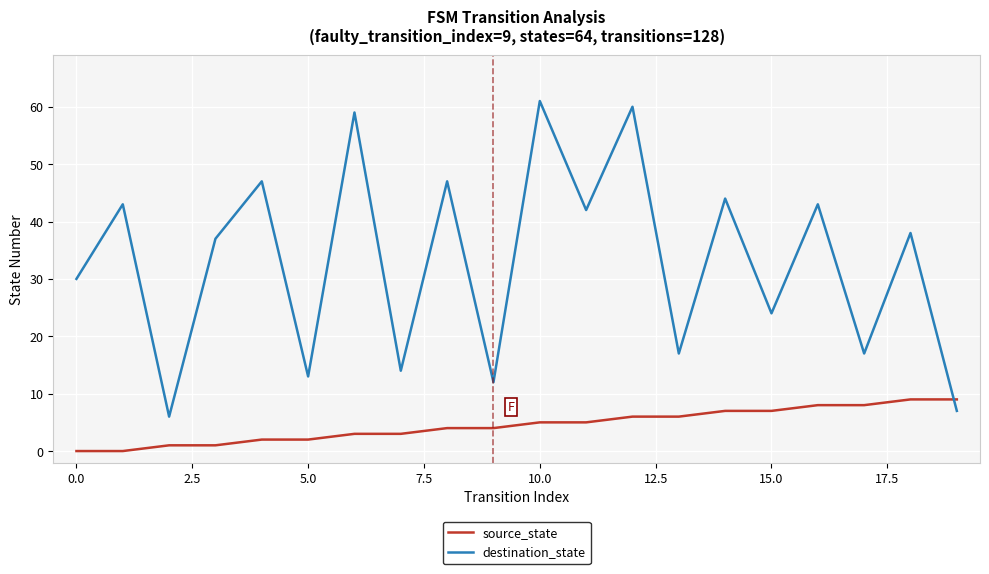

Which series has the largest total across all categories?

destination_state